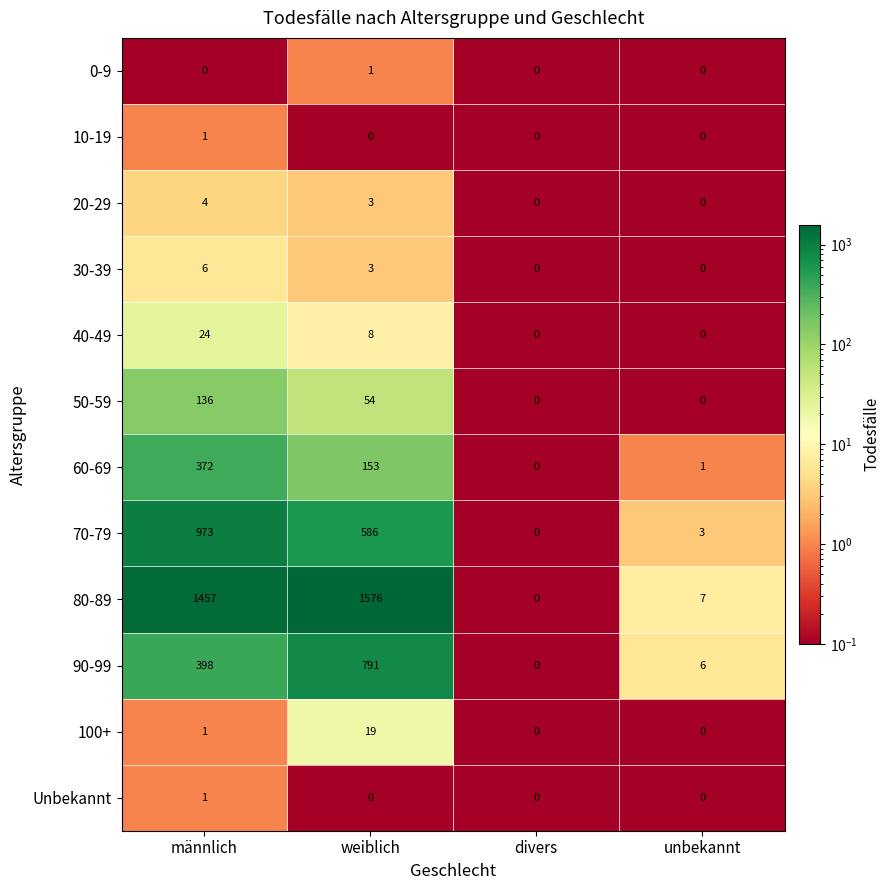

Which category has the lowest value in the 70-79 series?

divers